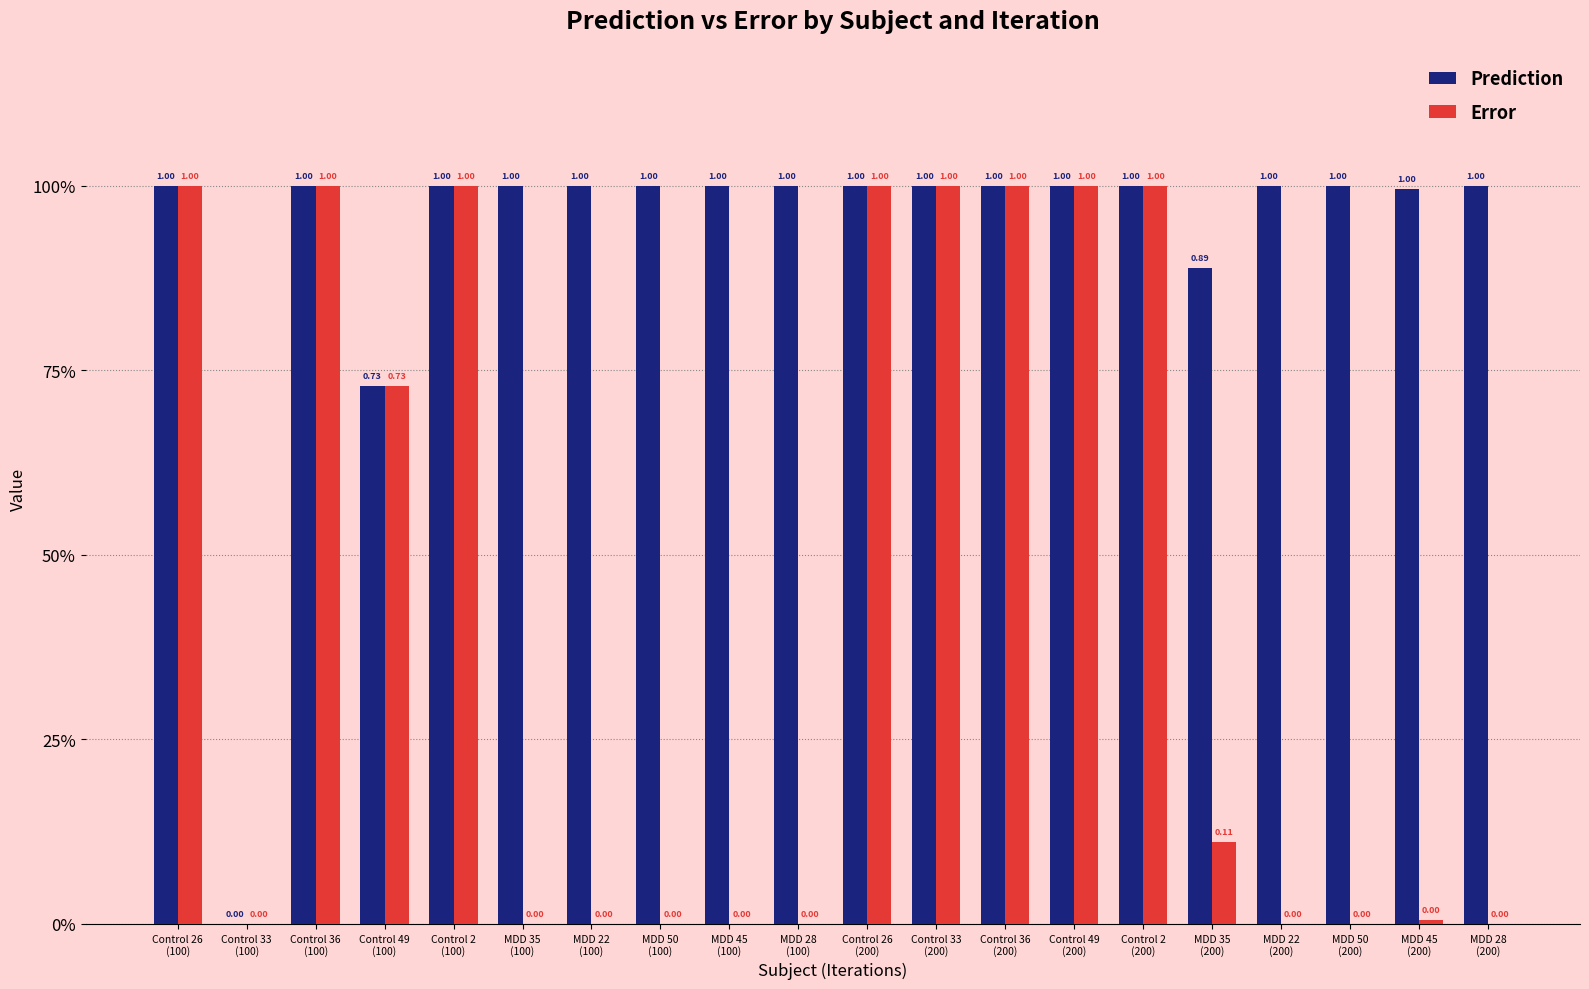

At which label does Error reach its peak?

Control 33
(200)